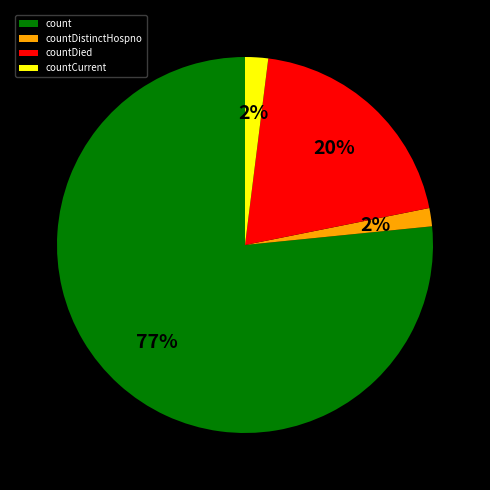

Which category accounts for the majority?

count